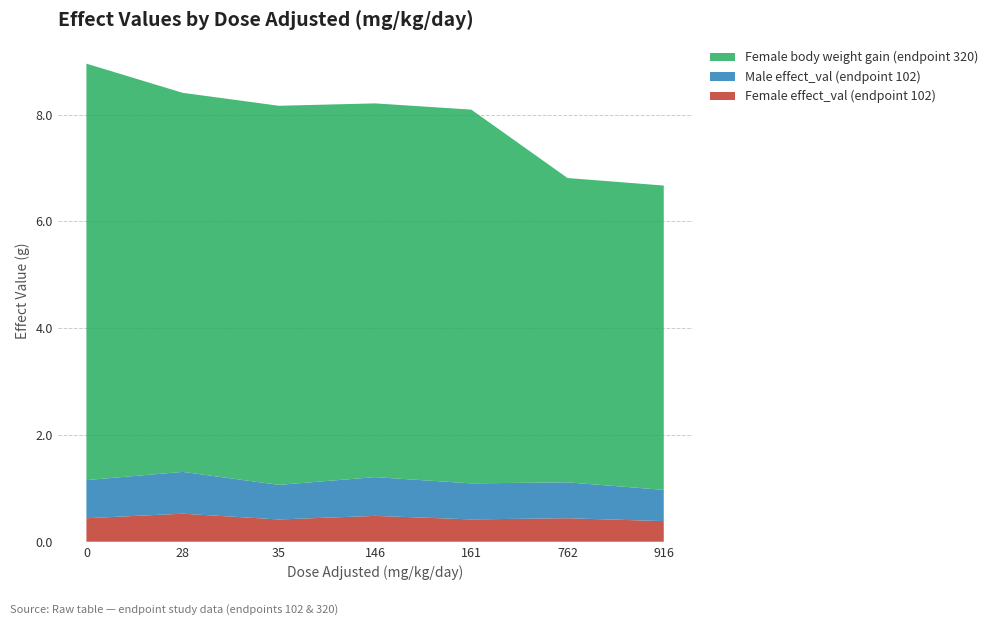

Reading left to right, transcribe all the data shown in this chart.

Female effect_val (endpoint 102): 0=0.4	28=0.5	35=0.4	146=0.5	161=0.4	762=0.4	916=0.4
Male effect_val (endpoint 102): 0=0.7	28=0.8	35=0.6	146=0.7	161=0.7	762=0.7	916=0.6
Female body weight gain (endpoint 320): 0=7.8	28=7.1	35=7.1	146=7.0	161=7.0	762=5.7	916=5.7